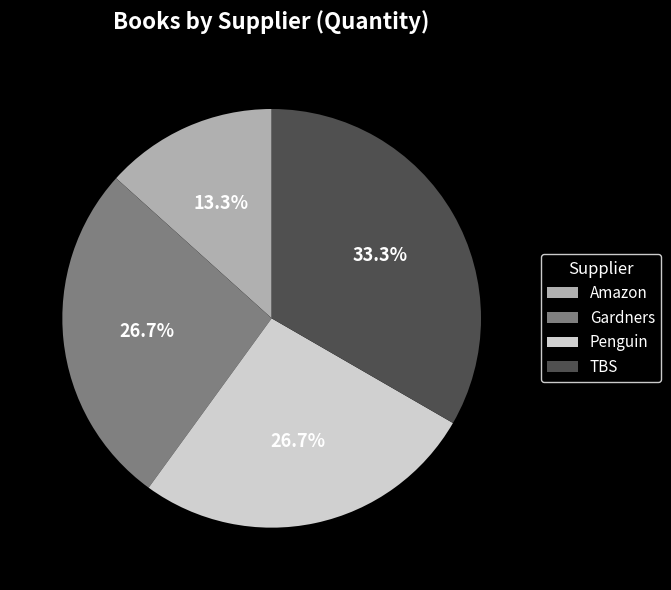

To the nearest percent, what is the difference between the largest and smallest slice percentages?

20%